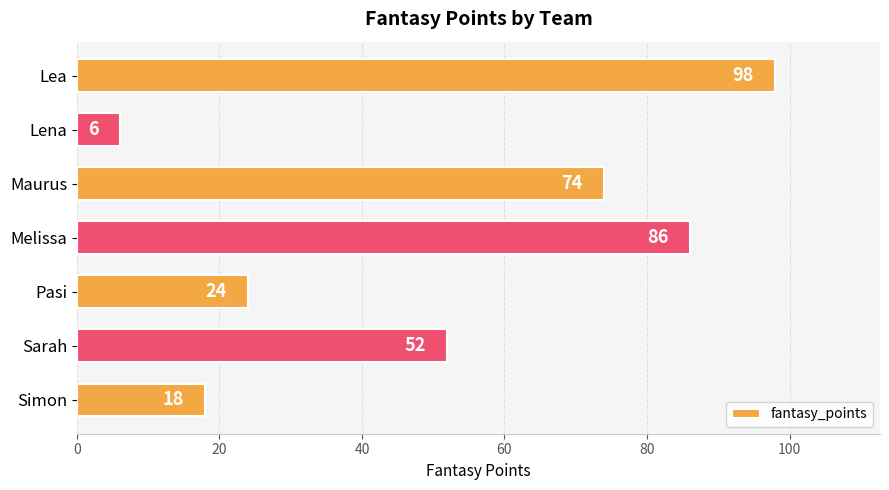

How many distinct data groups are displayed?

1